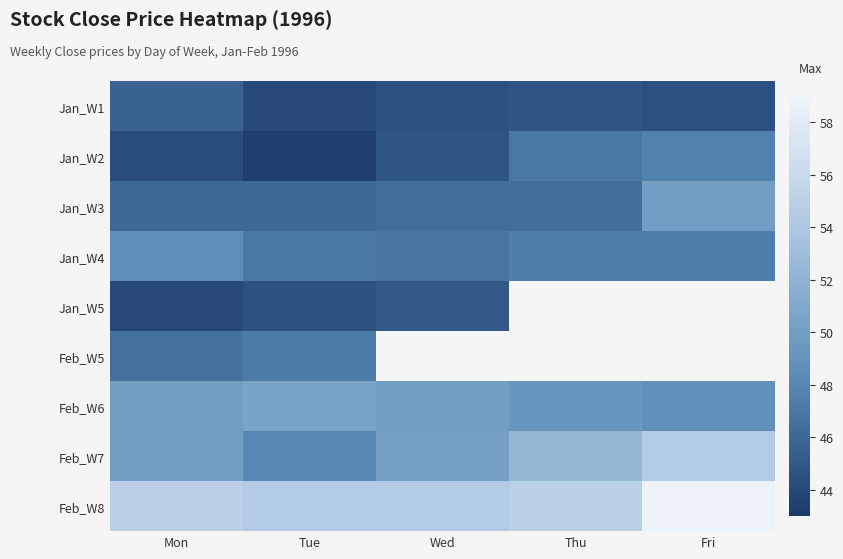

What is the total value across all series at Tue?

425.5